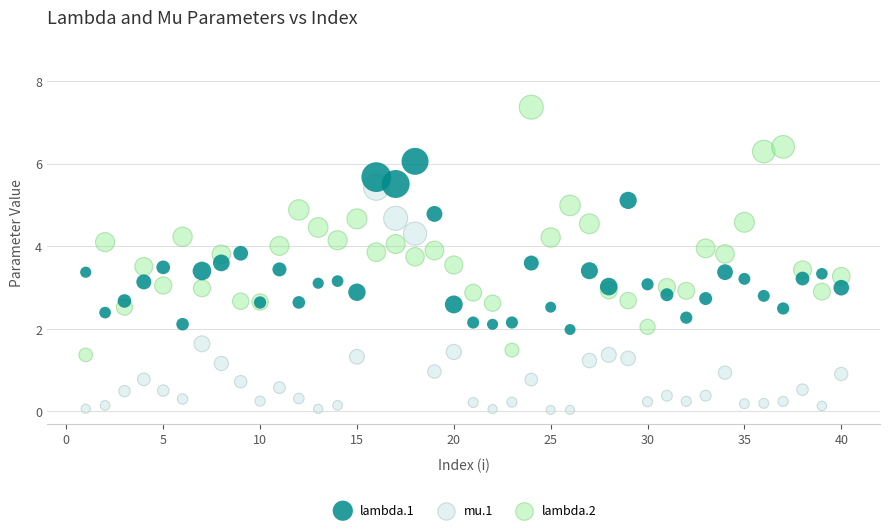

Which series has the widest spread of Y values?

lambda.2